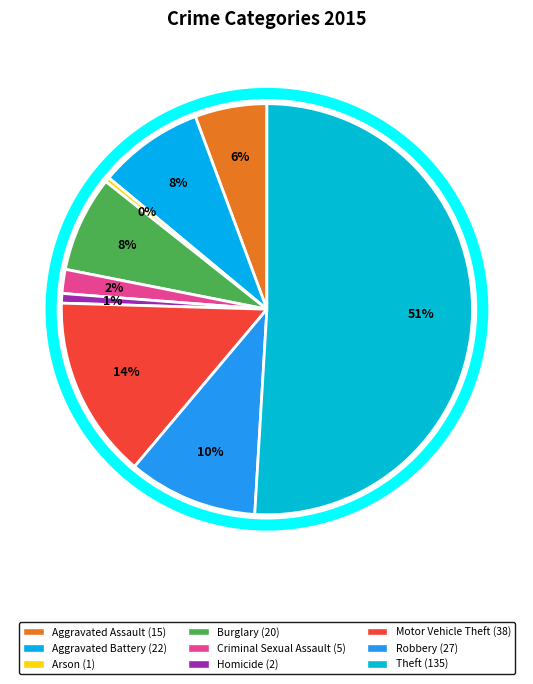

Count the number of slices in the pie.

9